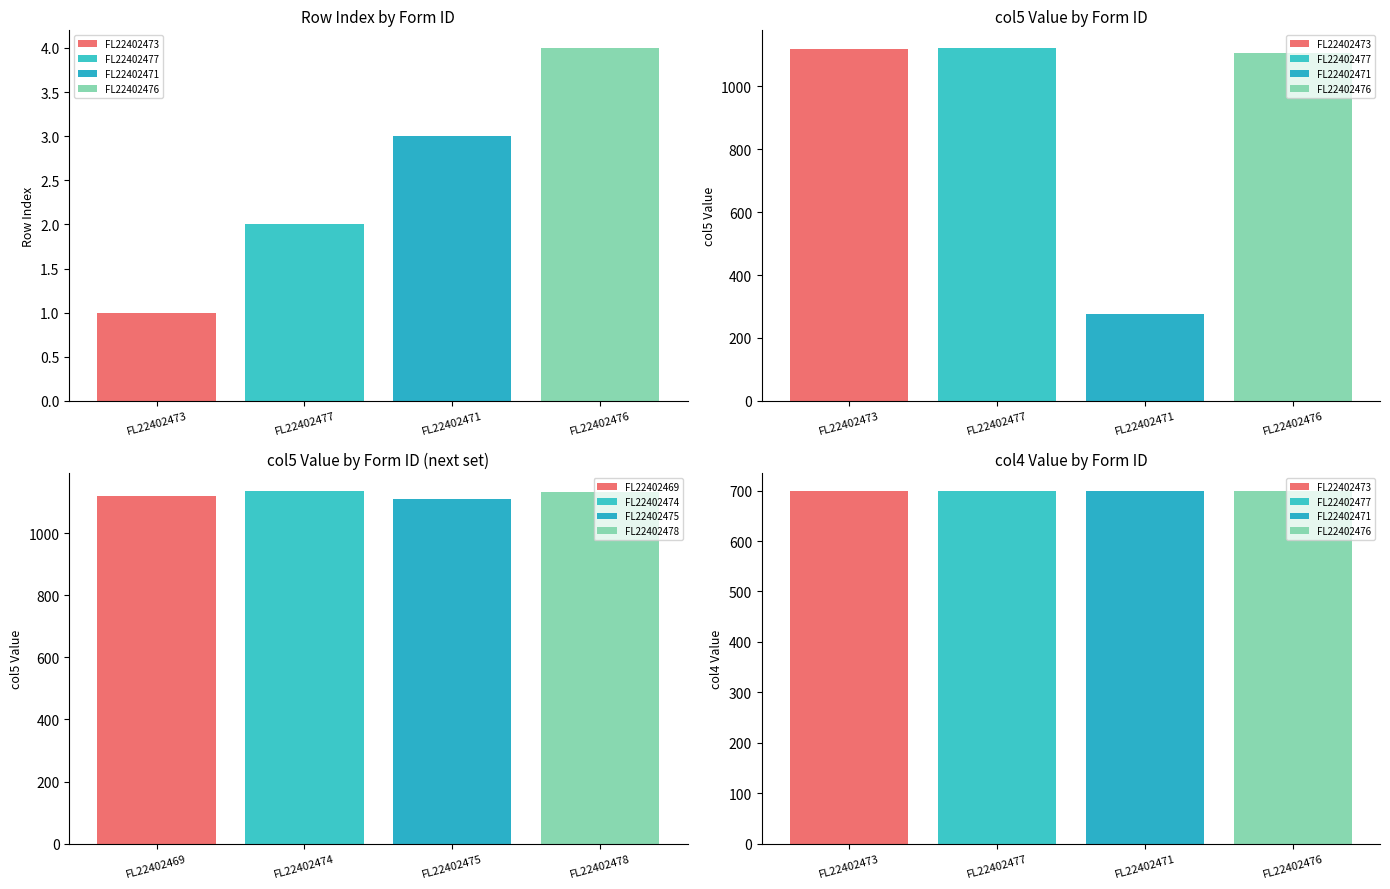

What is the smallest value displayed?

1